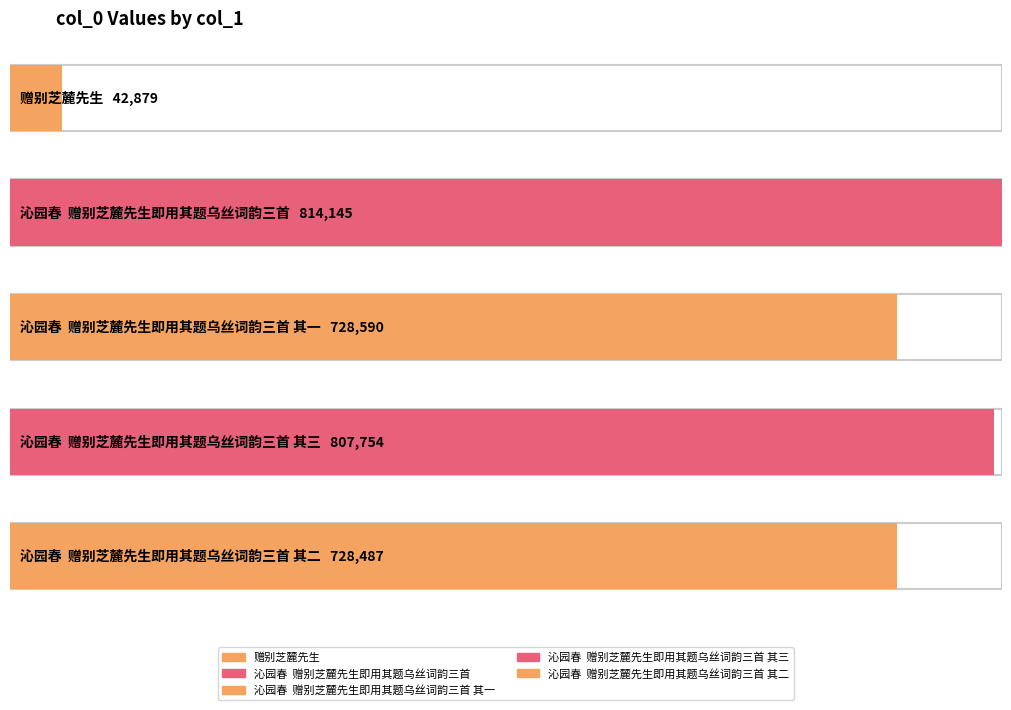

Does the chart contain stacked bars?

No